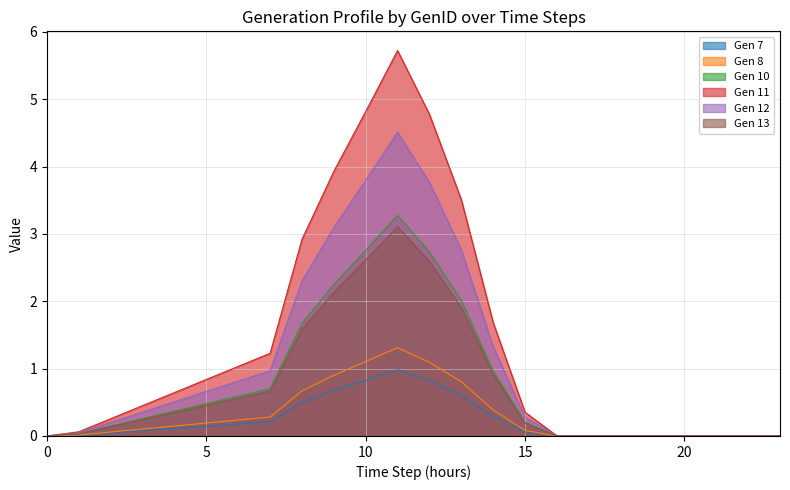

Which series changed the most between 8 and 23?

Gen 11